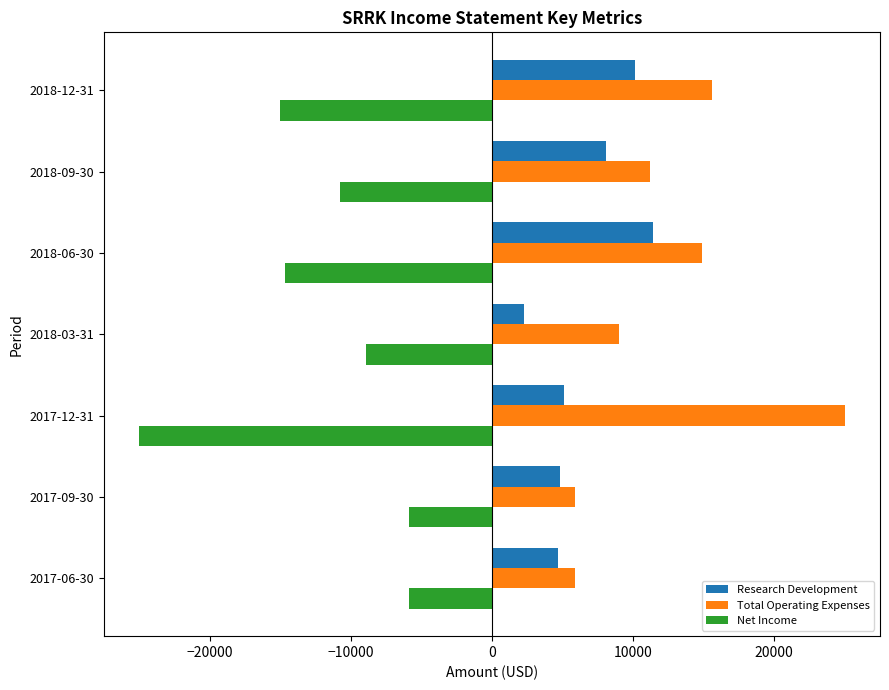

What is the average value of the Total Operating Expenses series?

12500